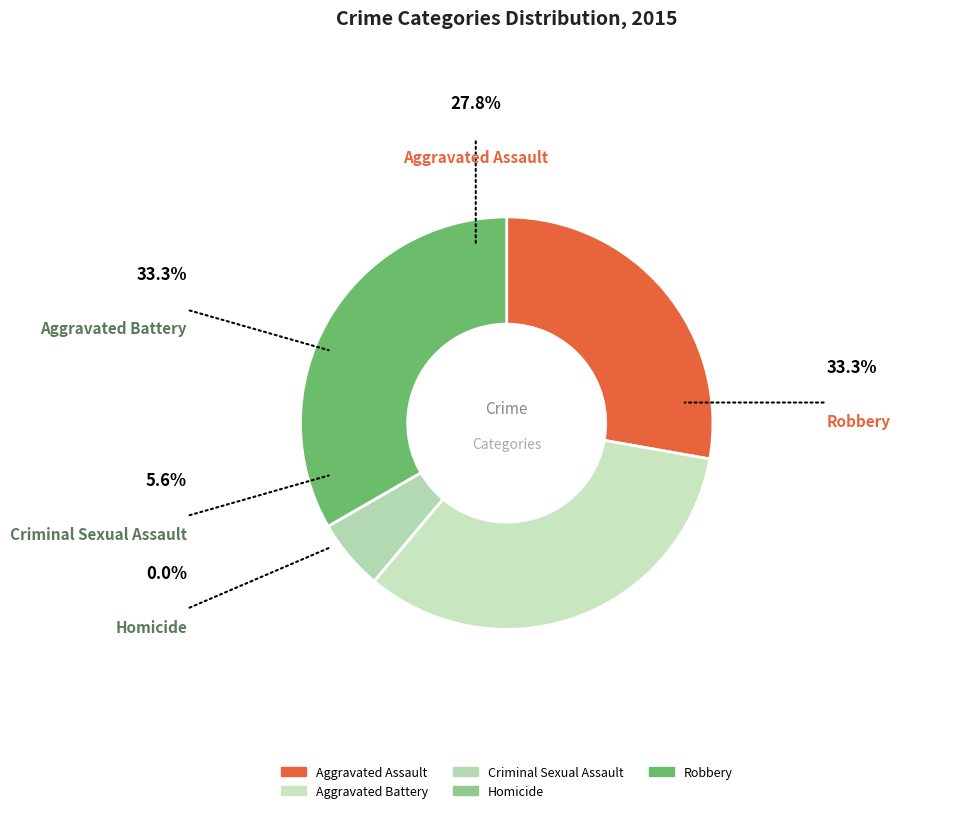

Combined, do Aggravated Battery and Criminal Sexual Assault account for over 50%?

No